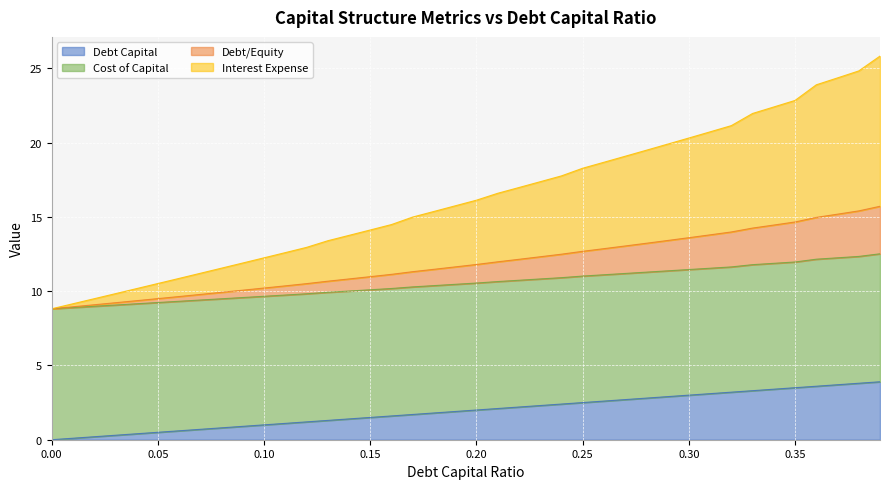

What is the maximum value for Debt Capital?

3.9